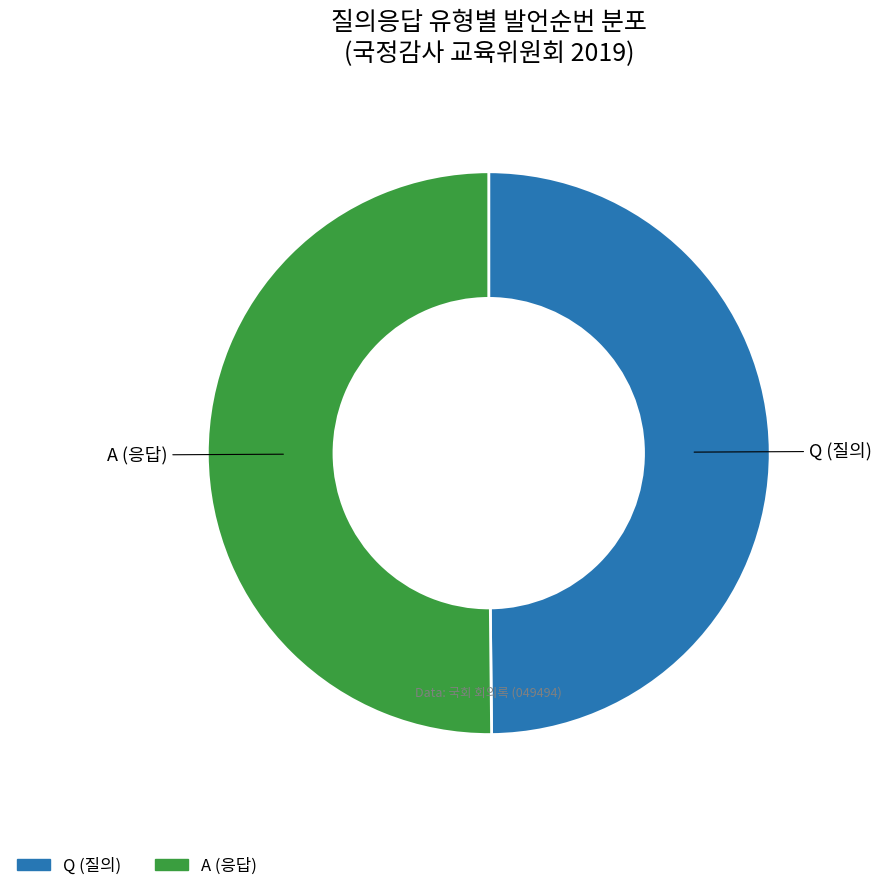

How many segments does this pie chart have?

2